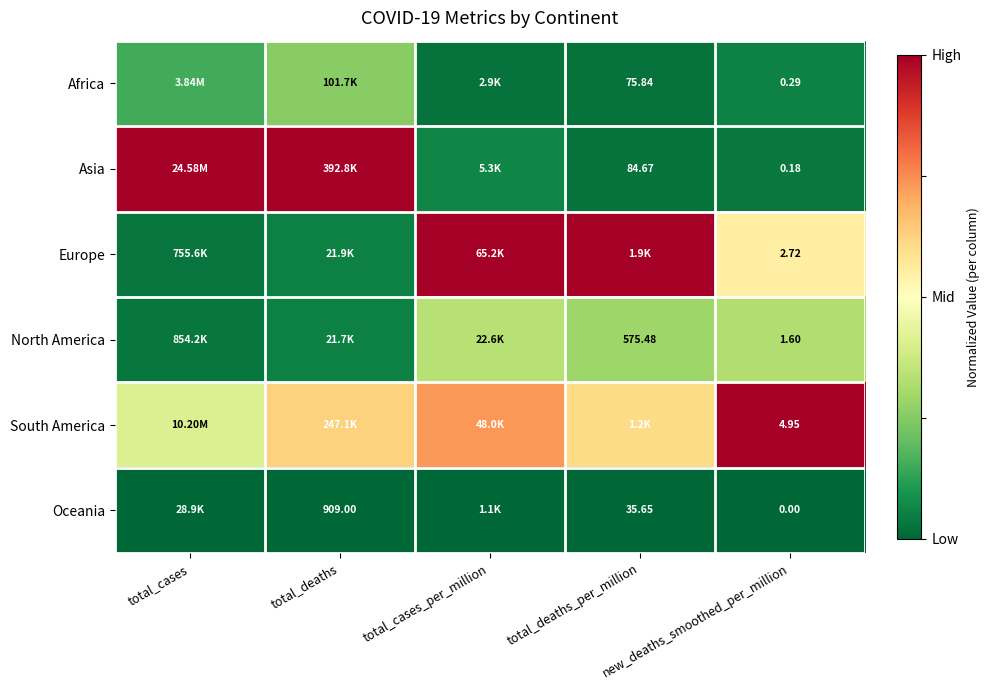

Is the value of Oceania at total_deaths greater than the value of Europe at total_deaths?

No